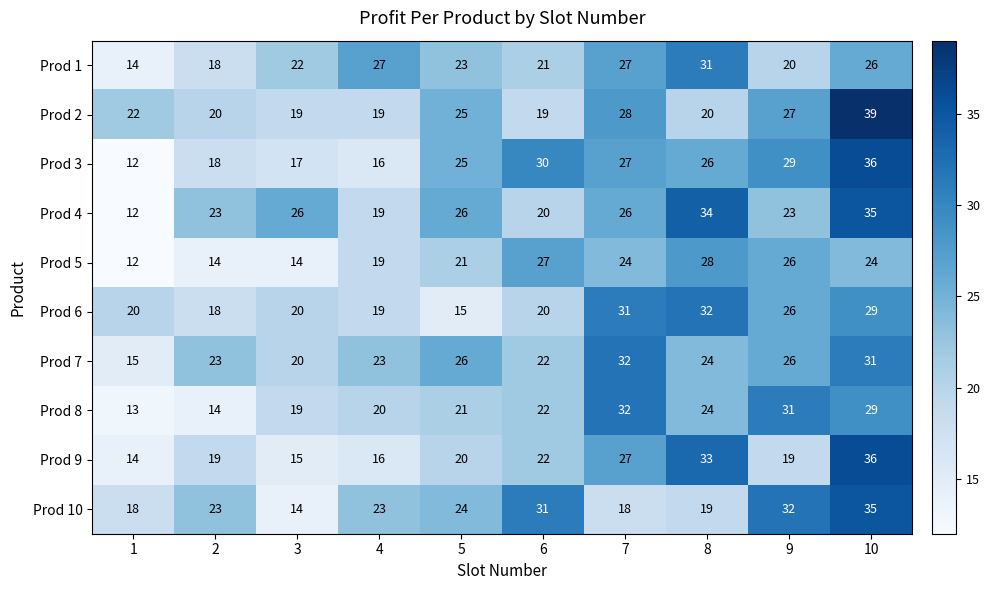

True or false: Prod 6 has a value of 29 at 10.

True